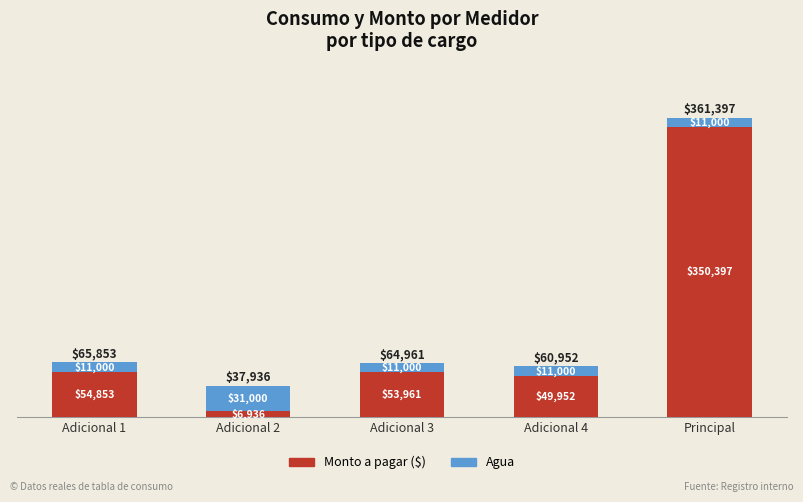

List the labels in order of Monto a pagar ($) value, largest first.

Principal, Adicional 1, Adicional 3, Adicional 4, Adicional 2